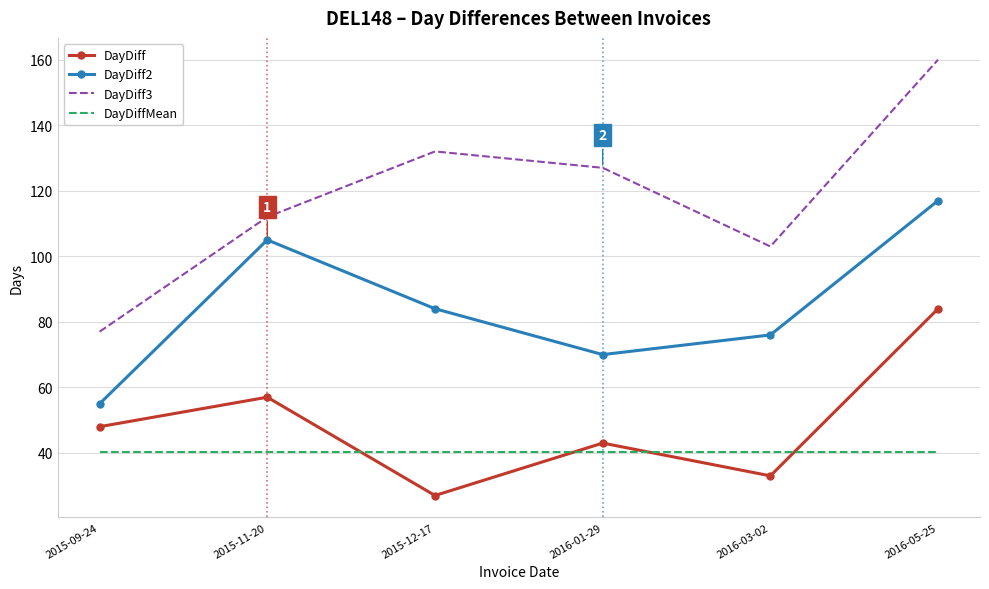

How many series are shown in this chart?

4